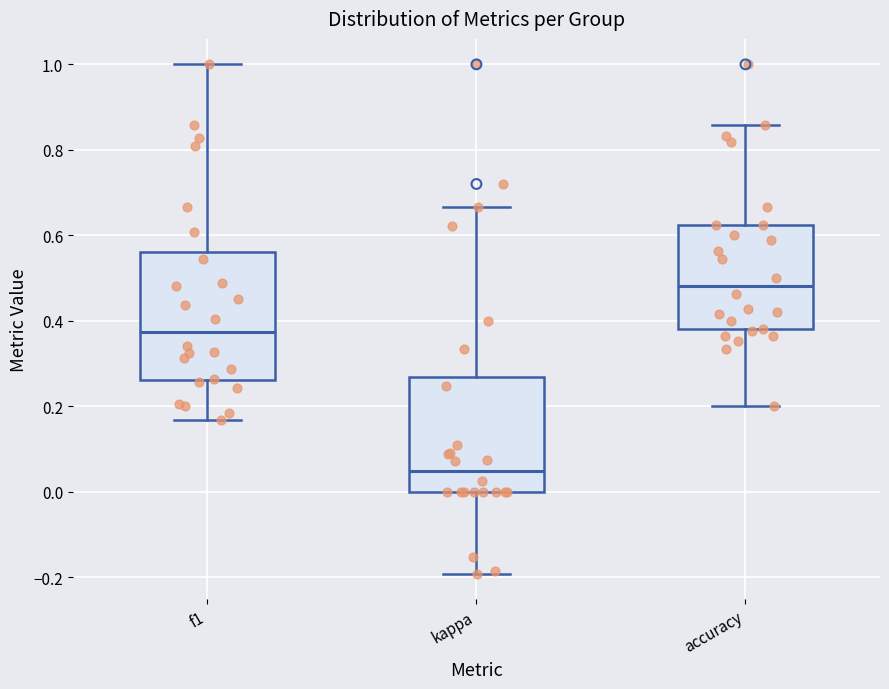

Reading left to right, transcribe this box plot: for each box, give where its median line is, the range the box spans, and where its two whiskers end, as read against the y-axis. The values are not printed on the chart, so give them approximately, as read against the axis.

f1: median 0.38, box 0.26 to 0.56, whiskers 0.16 to 1.00
kappa: median 0.04, box 0.00 to 0.26, whiskers -0.20 to 0.66
accuracy: median 0.48, box 0.38 to 0.62, whiskers 0.20 to 0.86